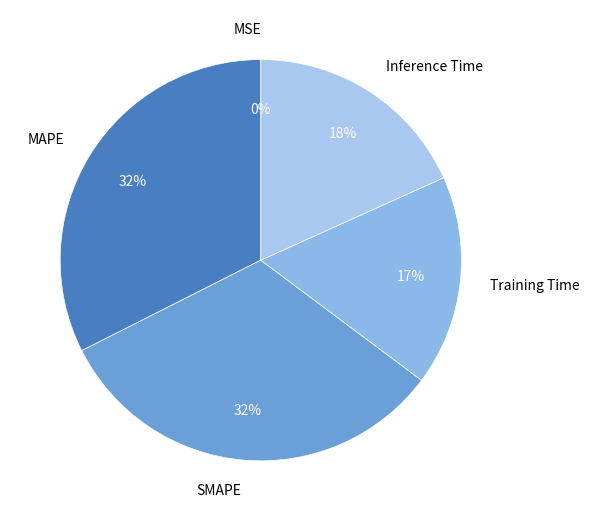

Is SMAPE the majority of the pie?

No